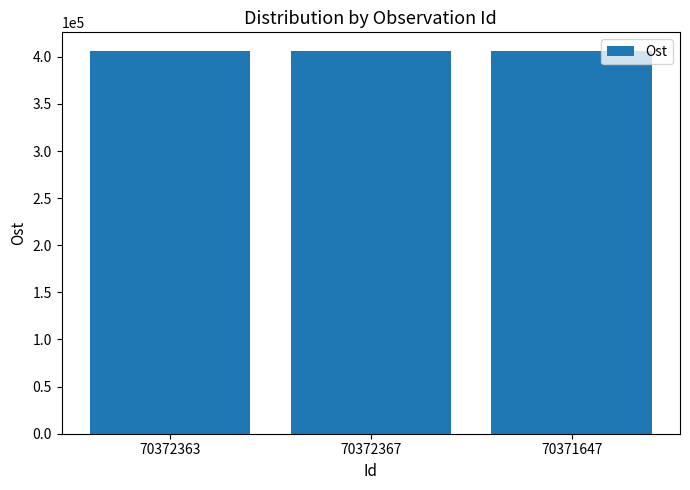

What is the change in value from 70372363 to 70371647?

-27.2